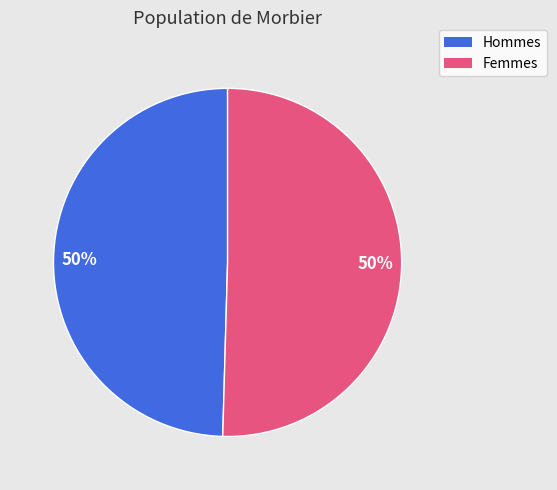

To the nearest percent, what is the average slice percentage?

50%